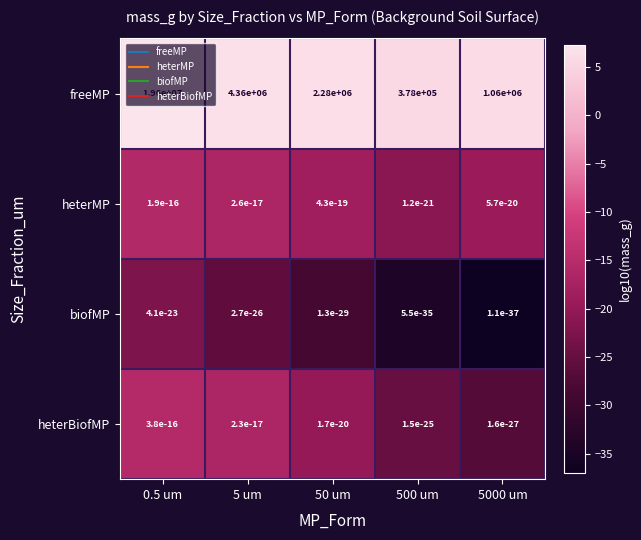

Rank the categories by freeMP value from lowest to highest.

500 um, 5000 um, 50 um, 5 um, 0.5 um